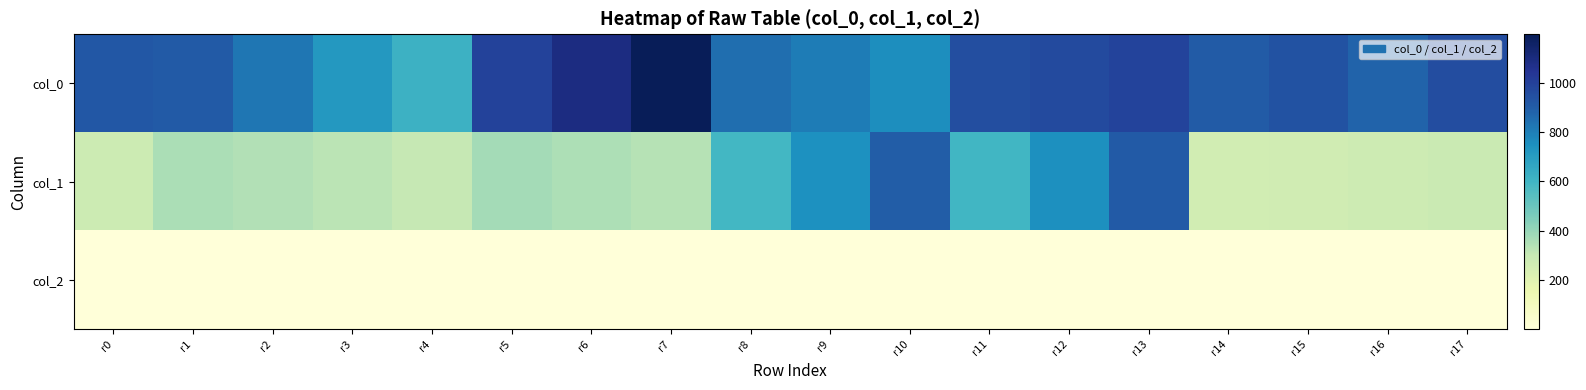

Which label corresponds to the largest value in the chart?

r7